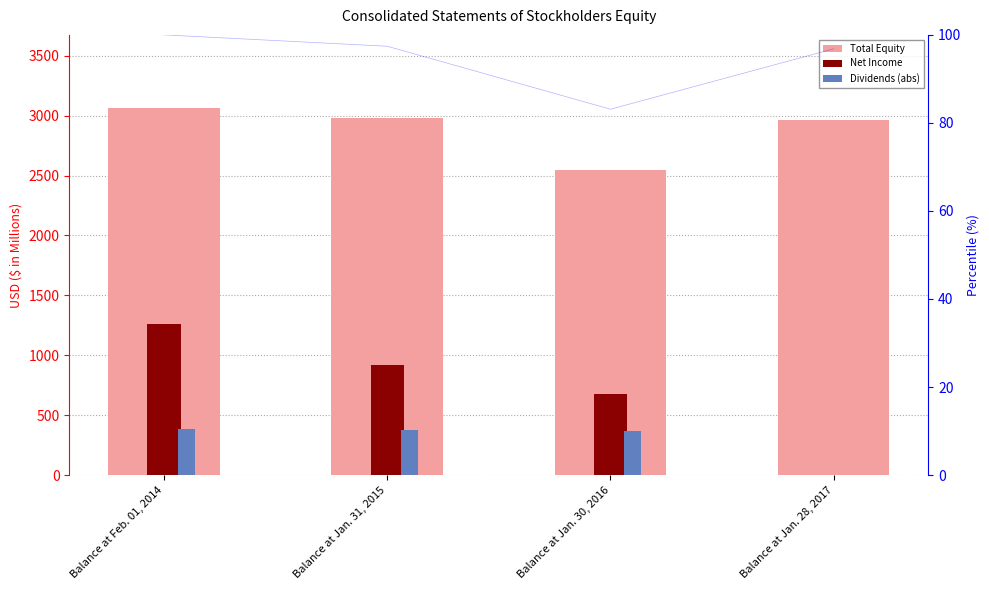

How many values are below 2983?

2